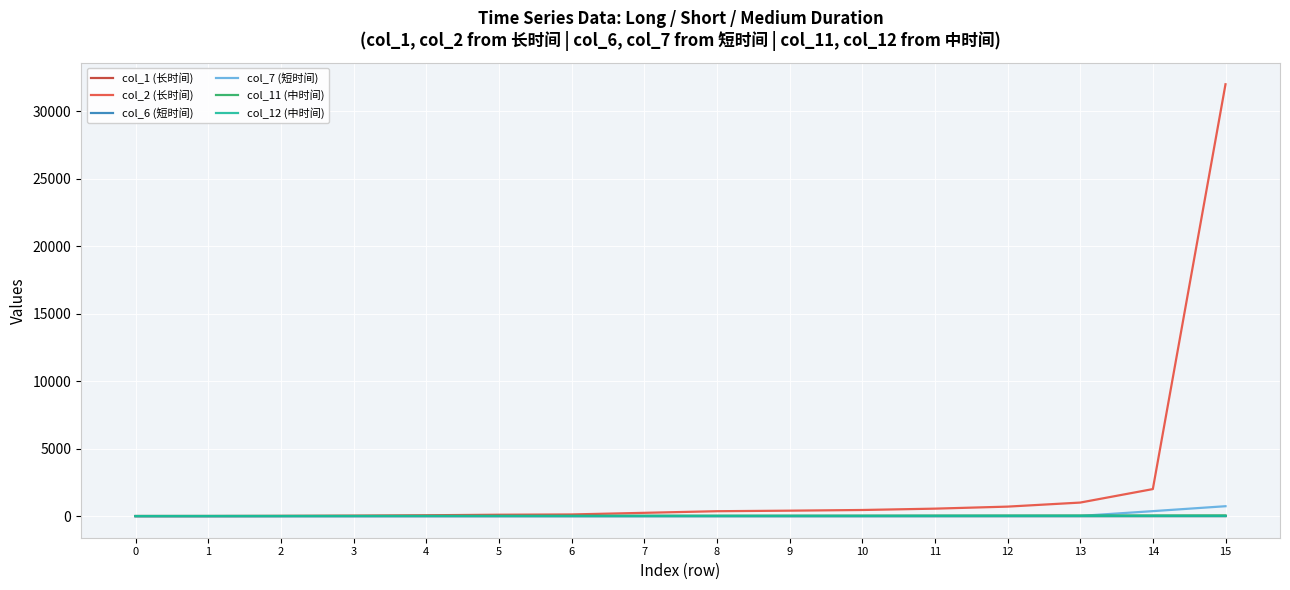

The col_12 (中时间) series shows -0.3 at 0. True or false?

True